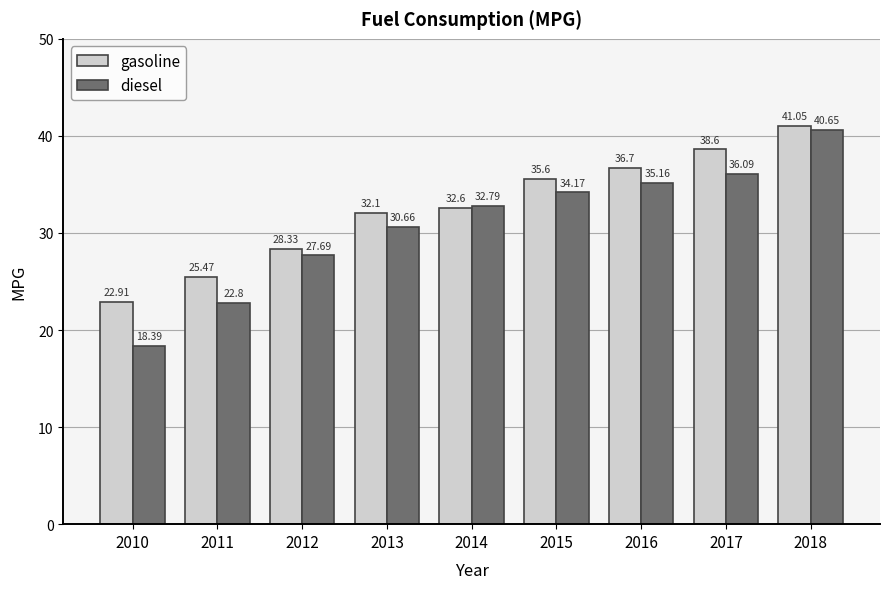

What is the spread (max minus min) of values at 2015?

1.4